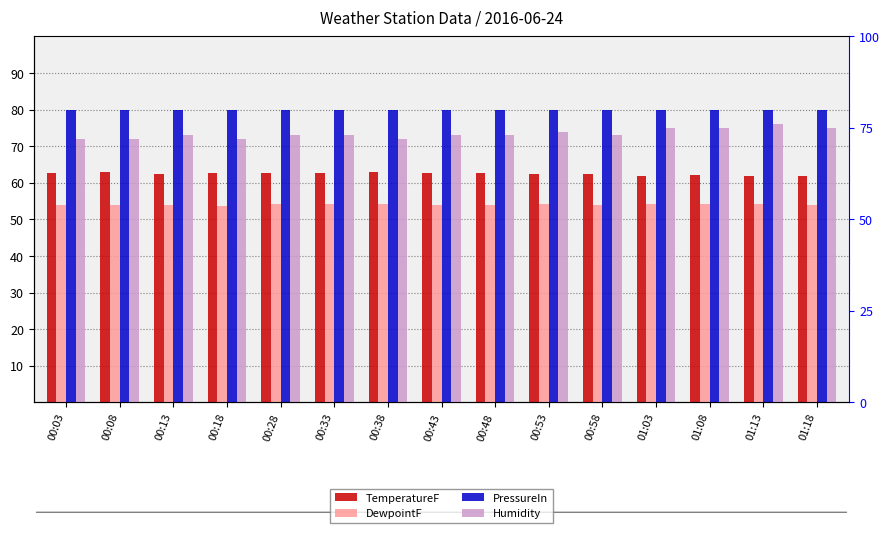

Which series has the largest total across all categories?

PressureIn